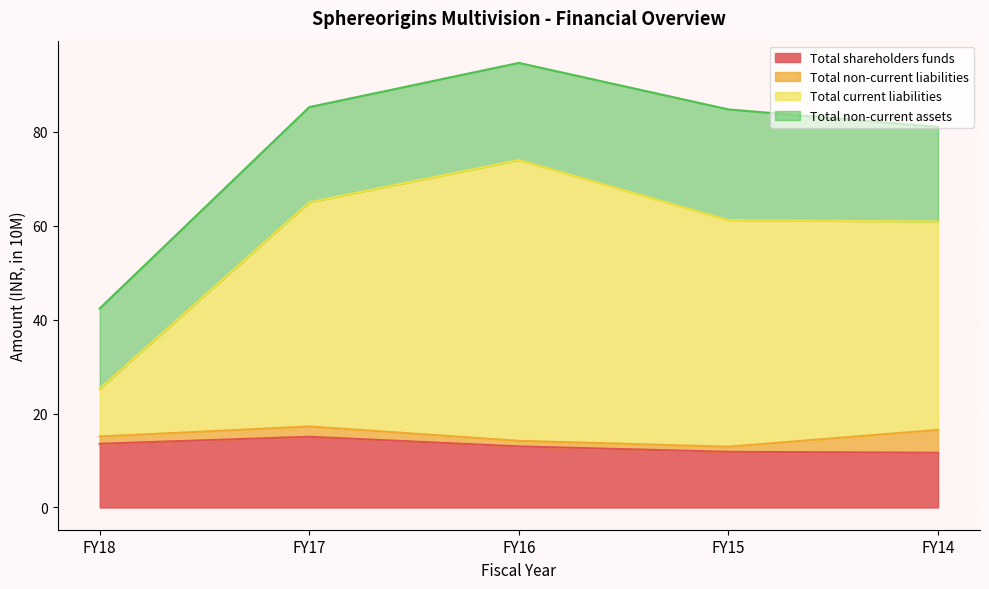

What is the lowest value of the Total shareholders funds series?

11.6